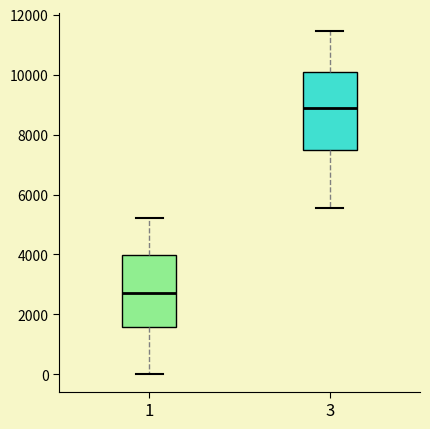

Which box is the tallest, from its lower edge to its upper edge?

3